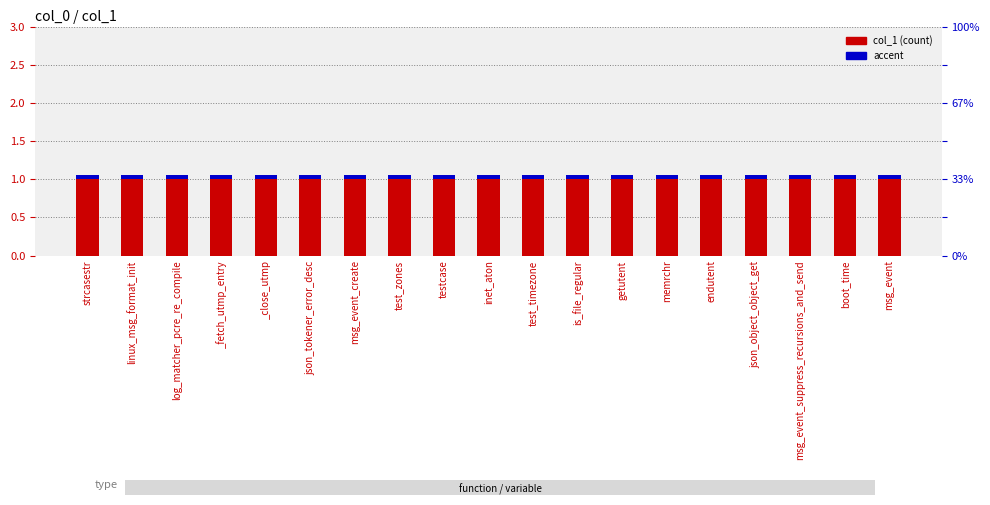

Reading left to right, list all the values displayed in this chart.

col_1: 1.0	1.0	1.0	1.0	1.0	1.0	1.0	1.0	1.0	1.0	1.0	1.0	1.0	1.0	1.0	1.0	1.0	1.0	1.0
accent: 0.1	0.1	0.1	0.1	0.1	0.1	0.1	0.1	0.1	0.1	0.1	0.1	0.1	0.1	0.1	0.1	0.1	0.1	0.1